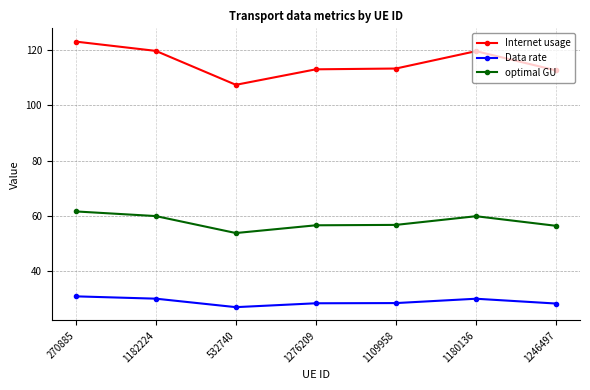

True or false: Internet usage and optimal GU intersect in this chart.

False